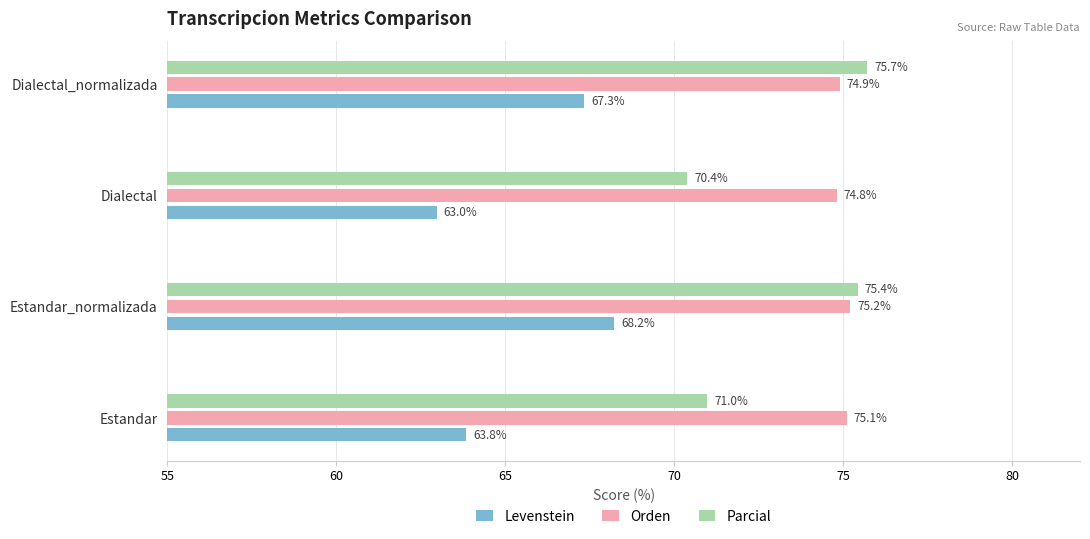

Which series has the largest range (max minus min)?

Parcial